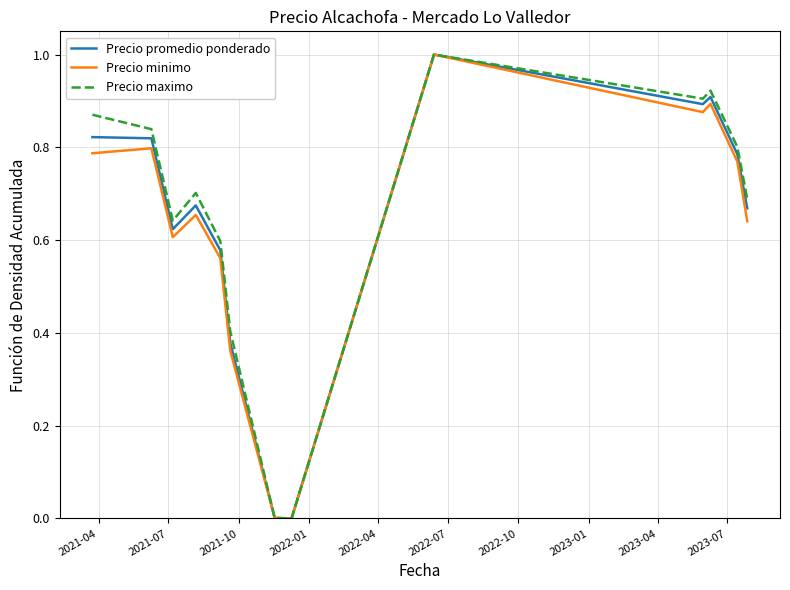

What is the maximum value for Precio promedio ponderado?

1.0